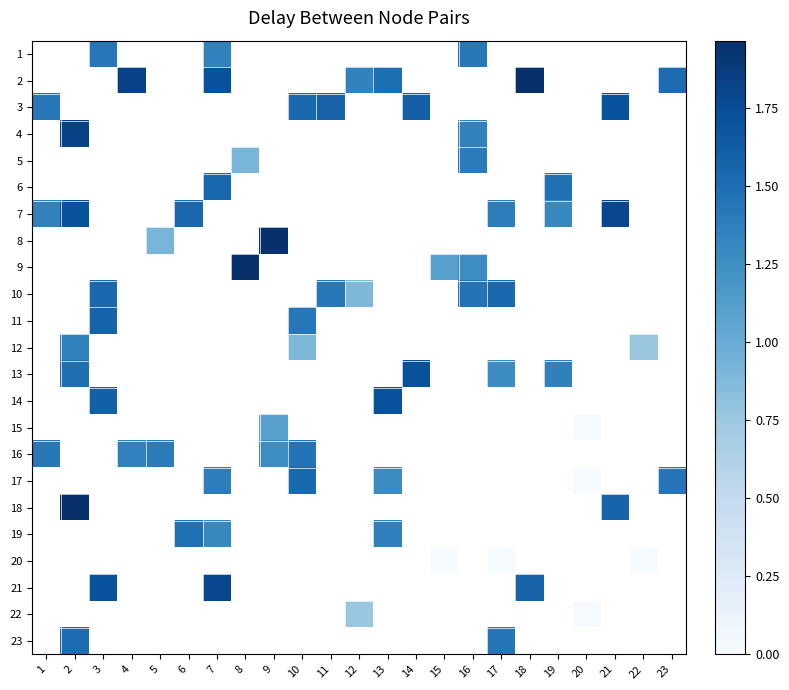

Which category has the highest value across all series?

9